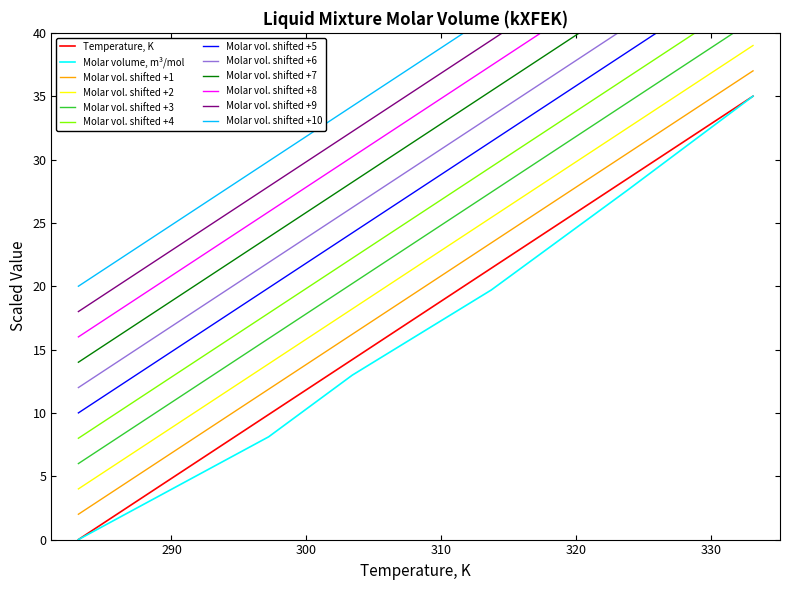

True or false: Molar volume, m3/mol and Temperature, K cross at least once.

False